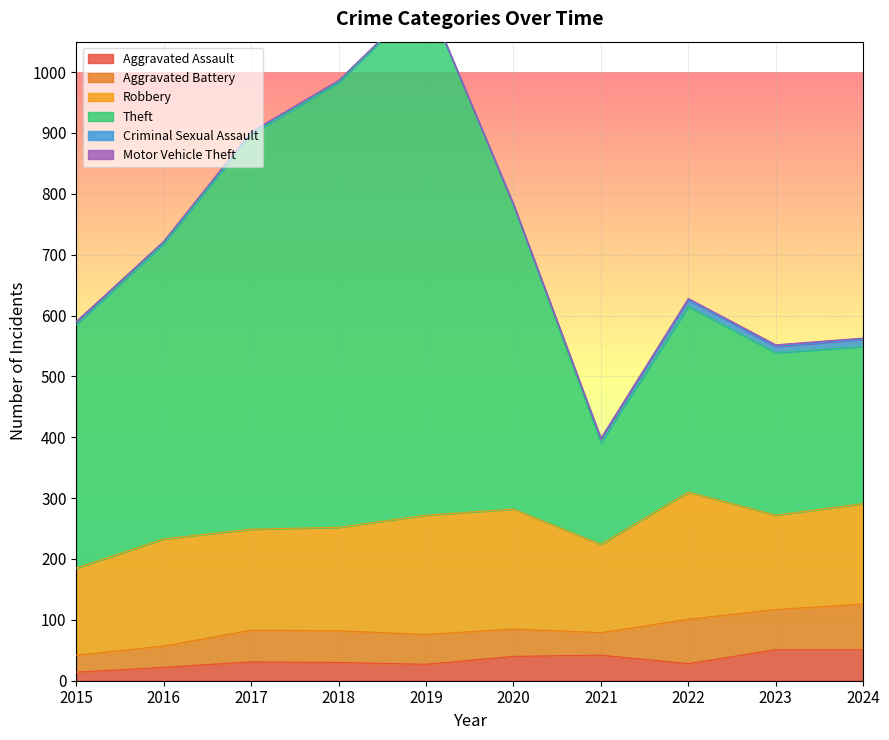

At which category does Aggravated Assault reach its first local peak?

2017